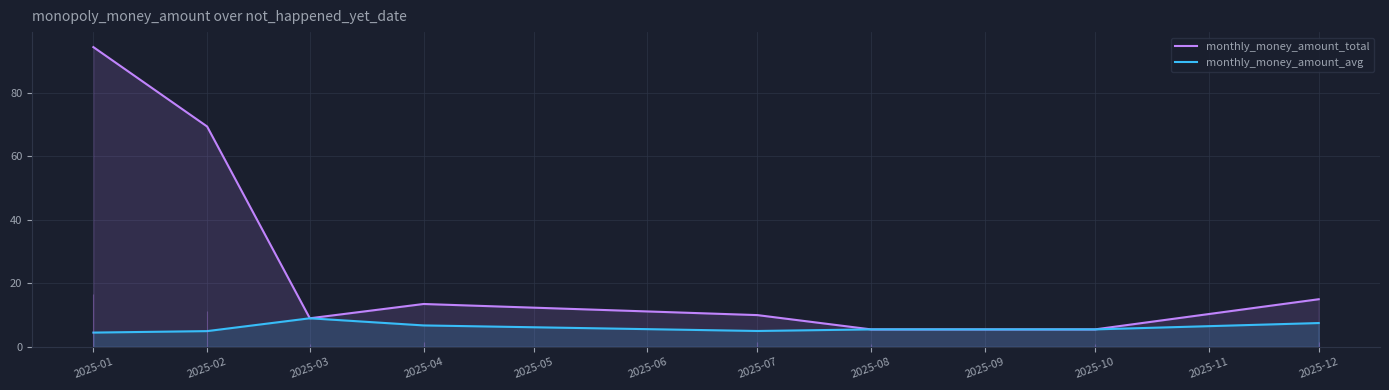

What is the smallest value displayed?

4.5